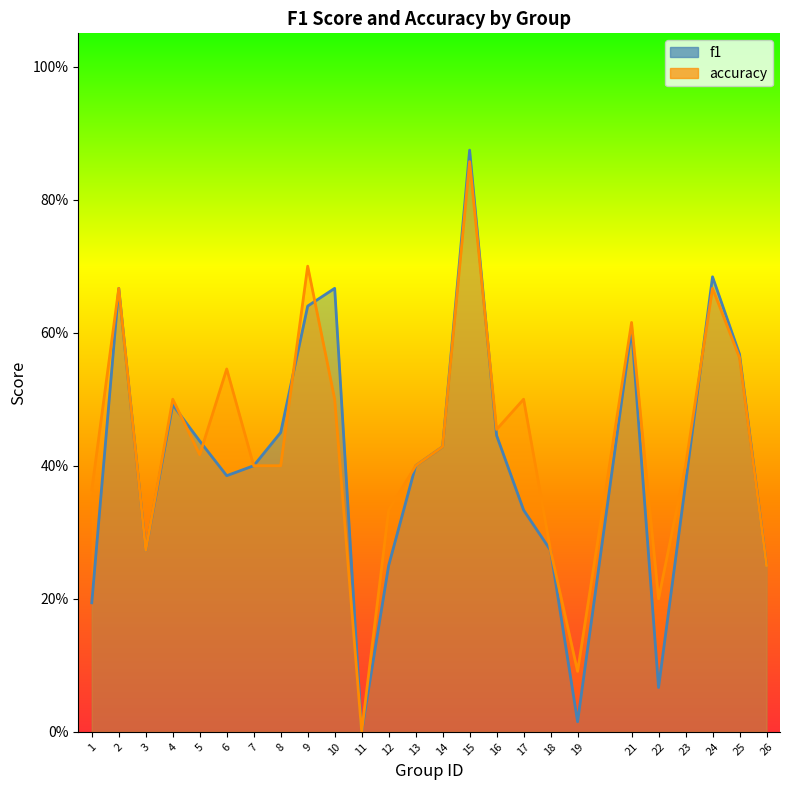

Reading right to left, what are all the values shown in this chart?

f1: 26=0.2	25=0.6	24=0.7	23=0.4	22=0.1	21=0.6	19=0.0	18=0.3	17=0.3	16=0.4	15=0.9	14=0.4	13=0.4	12=0.2	11=0.0	10=0.7	9=0.6	8=0.5	7=0.4	6=0.4	5=0.4	4=0.5	3=0.3	2=0.7	1=0.2
accuracy: 26=0.2	25=0.6	24=0.7	23=0.4	22=0.2	21=0.6	19=0.1	18=0.3	17=0.5	16=0.5	15=0.9	14=0.4	13=0.4	12=0.3	11=0.0	10=0.5	9=0.7	8=0.4	7=0.4	6=0.5	5=0.4	4=0.5	3=0.3	2=0.7	1=0.4